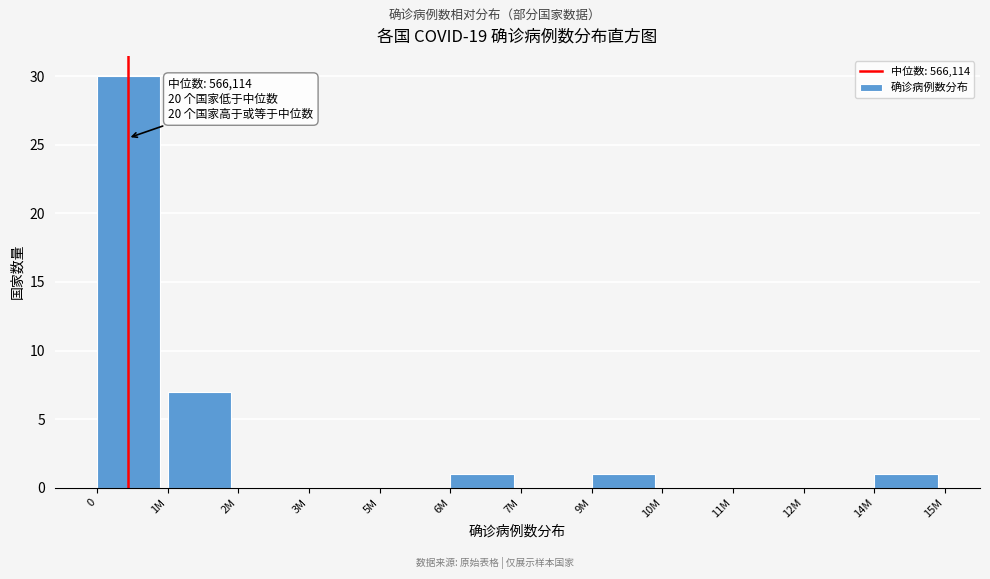

Reading right to left, extract all data points from this chart.

14M=1	12M=0	11M=0	10M=0	9M=1	7M=0	6M=1	5M=0	3M=0	2M=0	1M=7	0=30